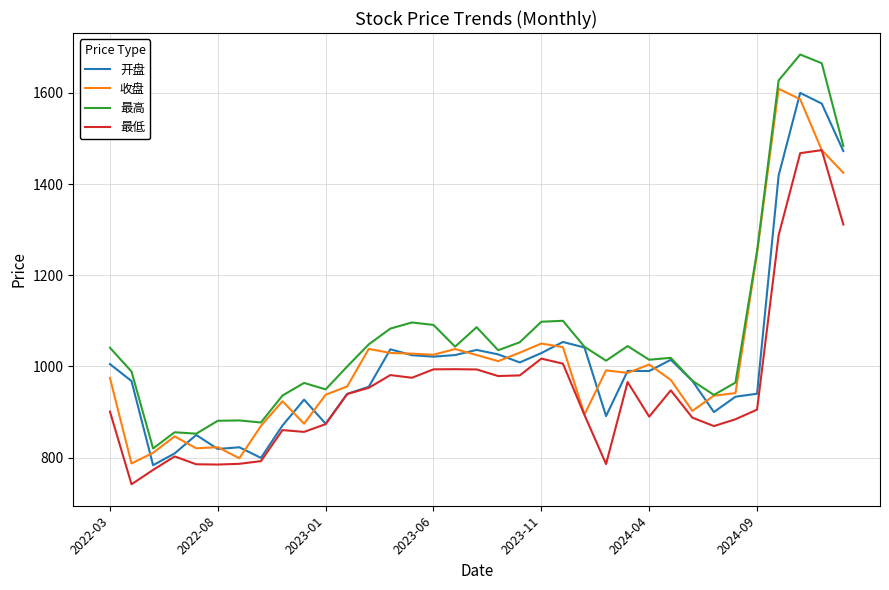

What is the highest value of the 开盘 series?

1600.0